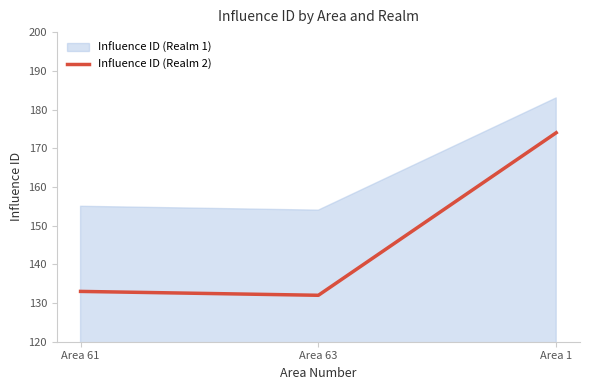

List the labels in order of value, largest first.

Area 1, Area 61, Area 63